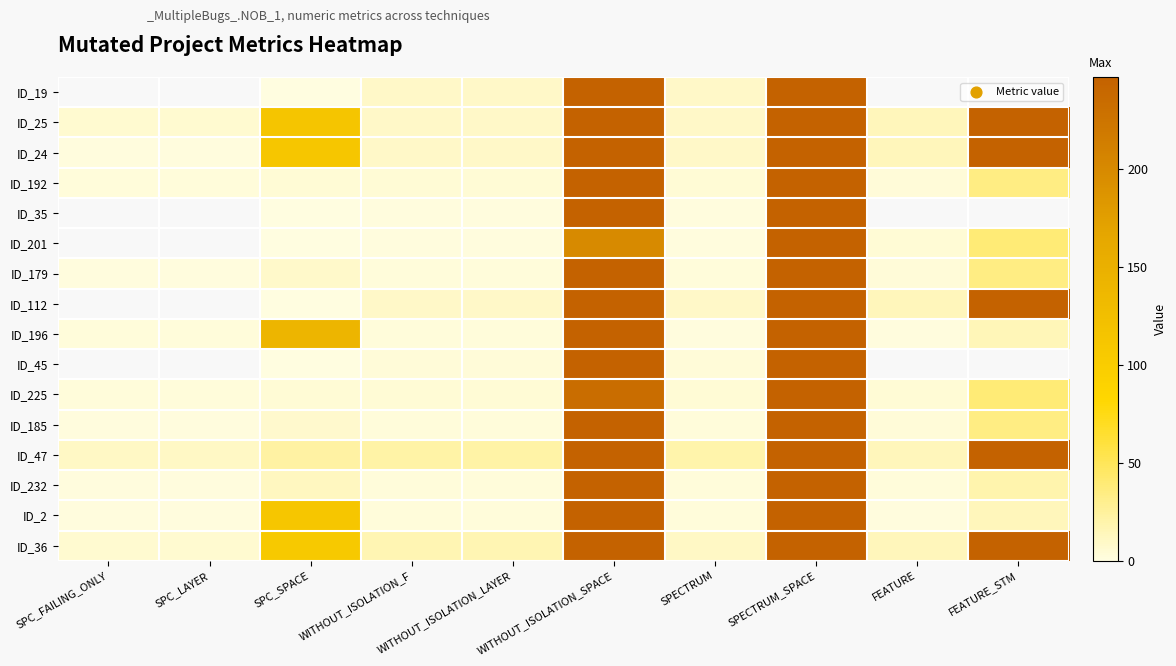

What is the difference between the second highest and second lowest values in the ID_36 series?

241.0